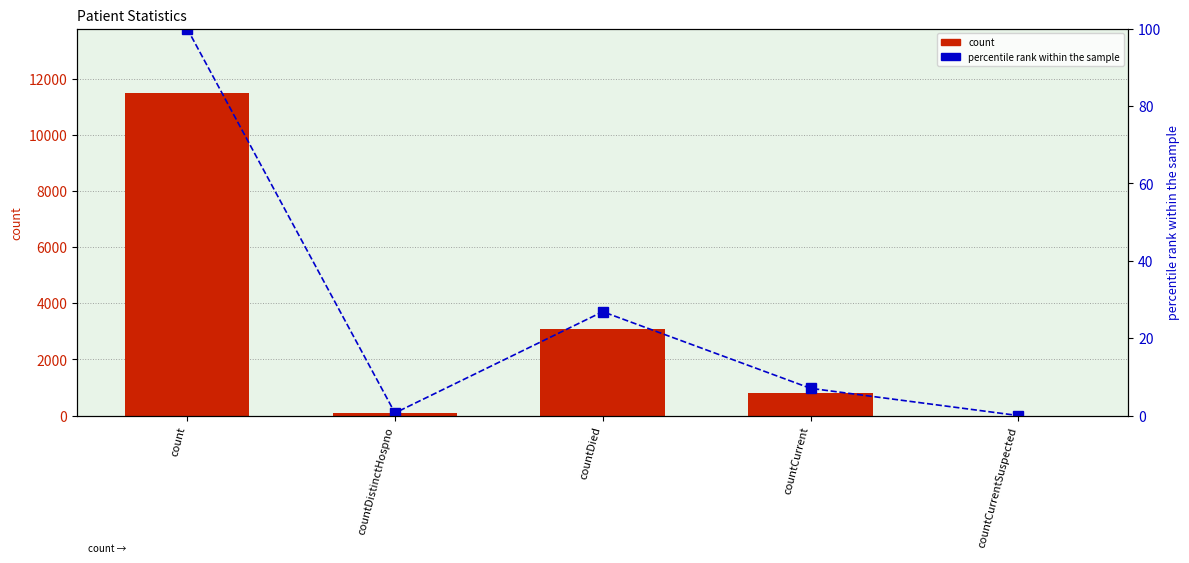

The count series shows 3082.0 at countDied. True or false?

True